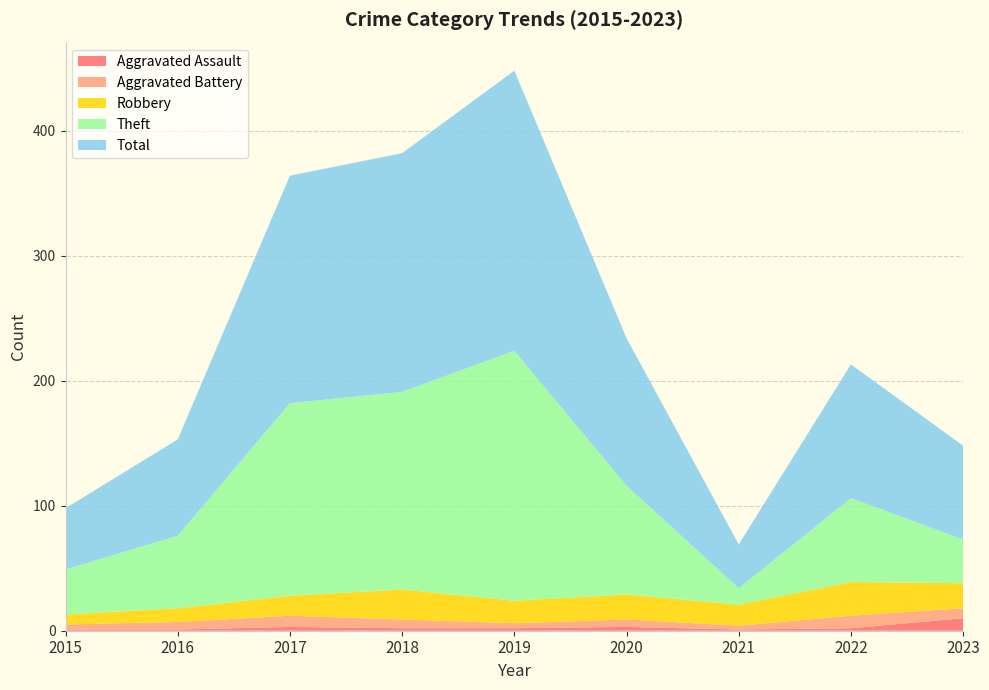

Reading right to left, list all the values displayed in this chart.

Aggravated Assault: 2023=10	2022=2	2021=1	2020=3	2019=2	2018=2	2017=3	2016=1	2015=1
Aggravated Battery: 2023=8	2022=10	2021=3	2020=6	2019=4	2018=7	2017=9	2016=6	2015=4
Robbery: 2023=20	2022=27	2021=17	2020=20	2019=18	2018=24	2017=16	2016=11	2015=8
Theft: 2023=35	2022=67	2021=13	2020=87	2019=200	2018=158	2017=154	2016=58	2015=36
Total: 2023=75	2022=107	2021=35	2020=118	2019=224	2018=191	2017=182	2016=77	2015=49